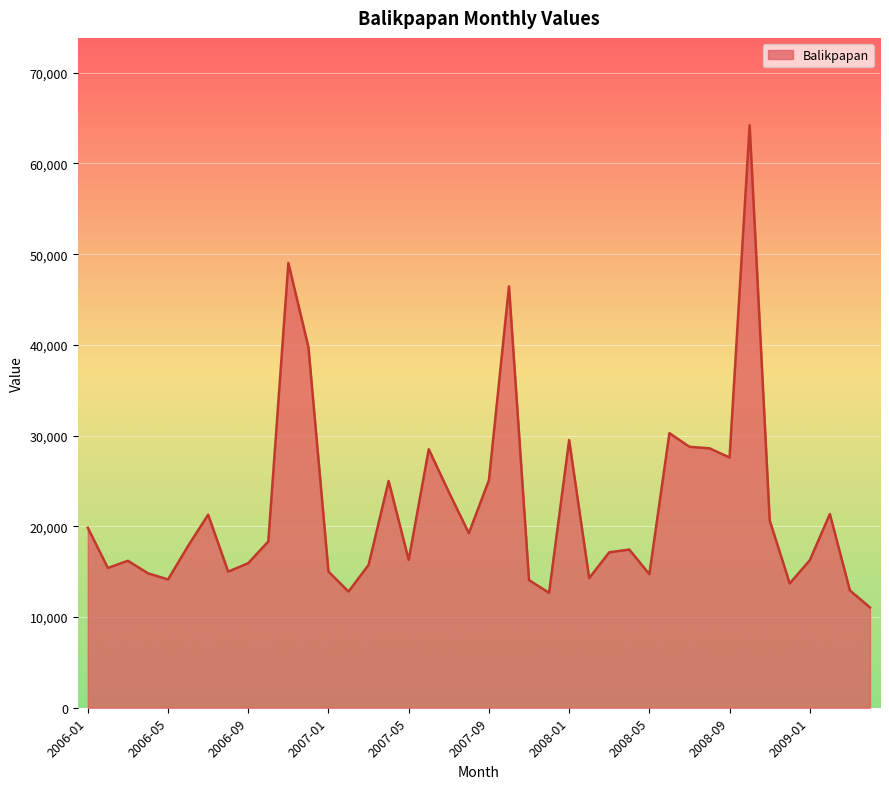

Count the number of categories in the chart.

40